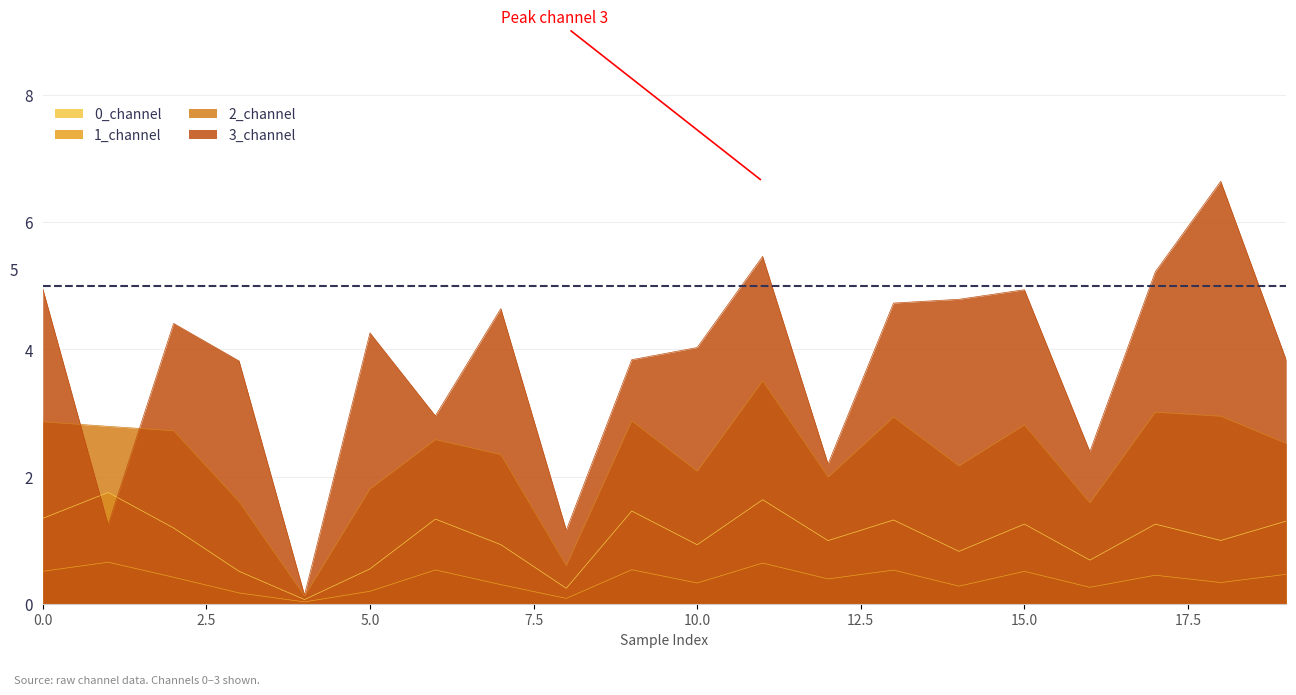

At which category does 0_channel reach its first local peak?

1